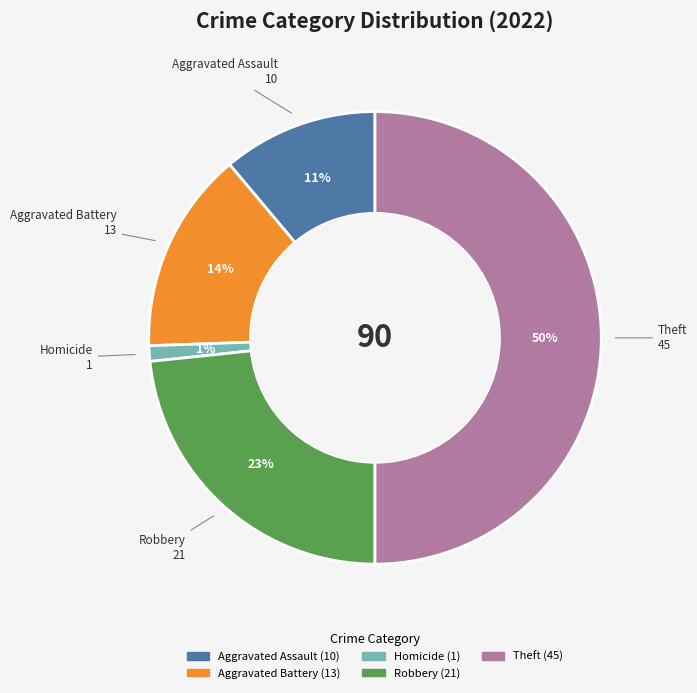

To the nearest percent, what is the average slice percentage?

20%